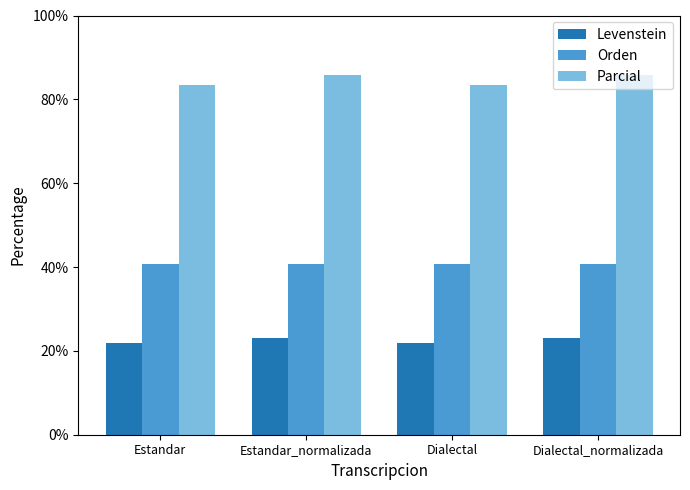

What value does the Levenstein series have at Estandar_normalizada?

23.1